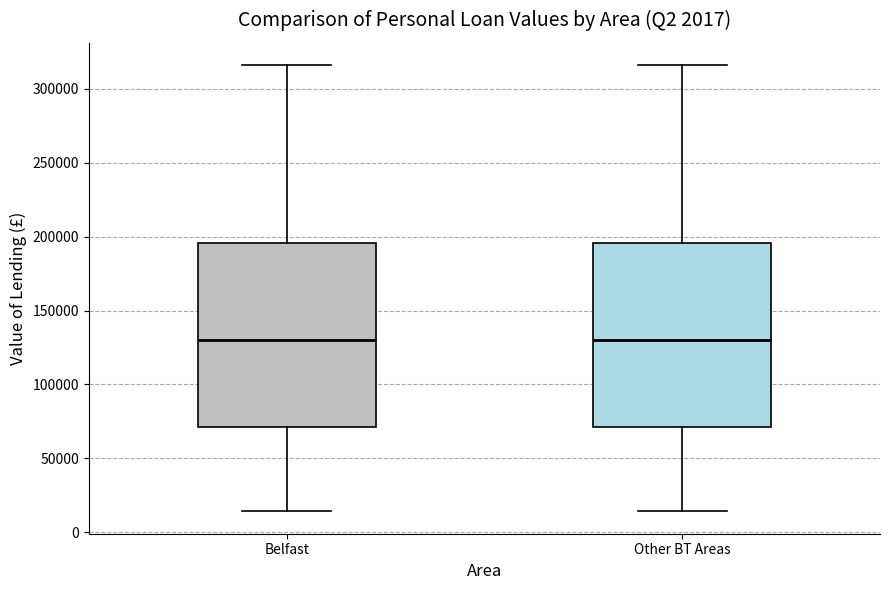

Reading left to right, transcribe this box plot: for each box, give where its median line is, the range the box spans, and where its two whiskers end, as read against the y-axis. The values are not printed on the chart, so give them approximately, as read against the axis.

Belfast: median 130000, box 70000 to 195000, whiskers 15000 to 315000
Other BT Areas: median 130000, box 70000 to 195000, whiskers 15000 to 315000